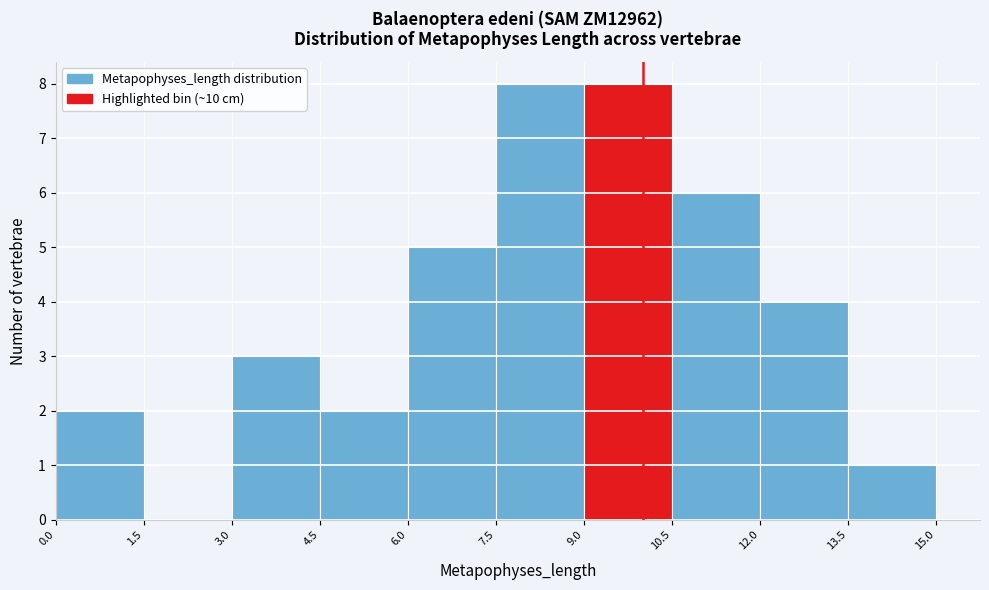

Reading left to right, transcribe this chart: for each bar, give the range it covers on the x-axis and its height. The values are not printed on the chart, so give them approximately, as read against the axis.

0.0 to 1.5: 2
1.5 to 3.0: 0
3.0 to 4.5: 3
4.5 to 6.0: 2
6.0 to 7.5: 5
7.5 to 9.0: 8
9.0 to 10.5: 8
10.5 to 12.0: 6
12.0 to 13.5: 4
13.5 to 15.0: 1